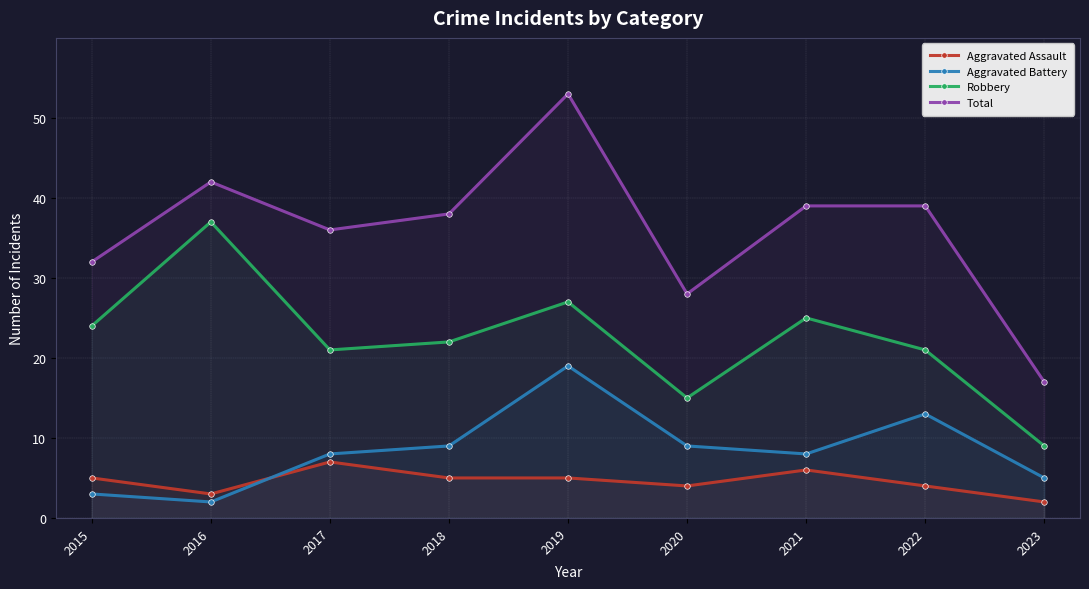

Is it true that Total equals 74 at 2016?

False